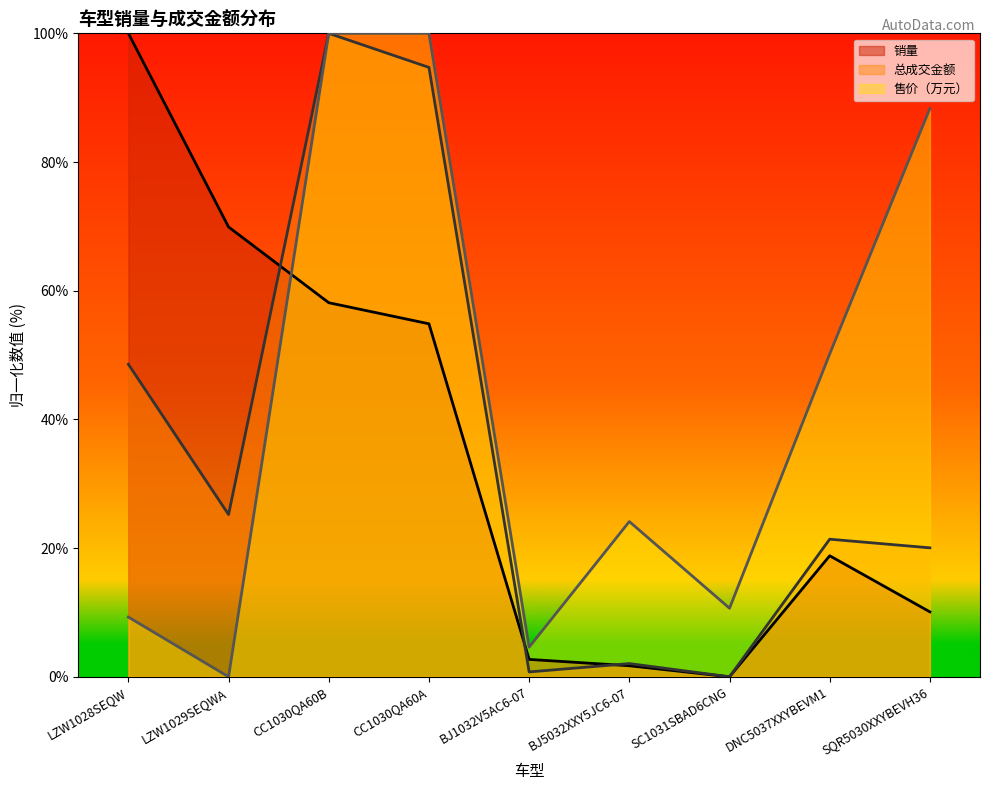

What are all the series names shown in the legend?

销量, 总成交金额, 售价（万元）